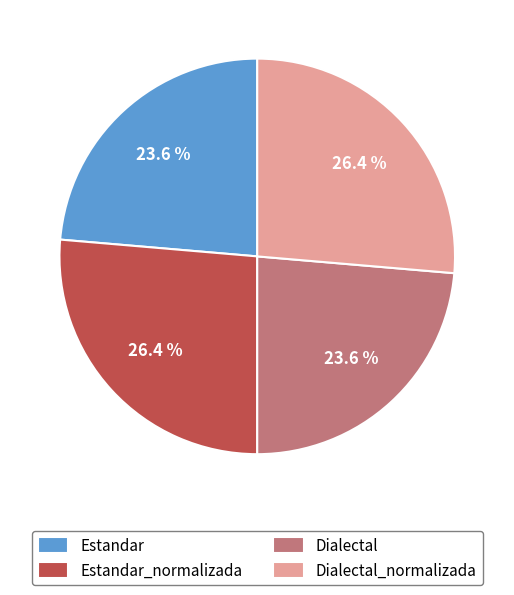

How much of the chart is everything except Estandar_normalizada?

73.6%